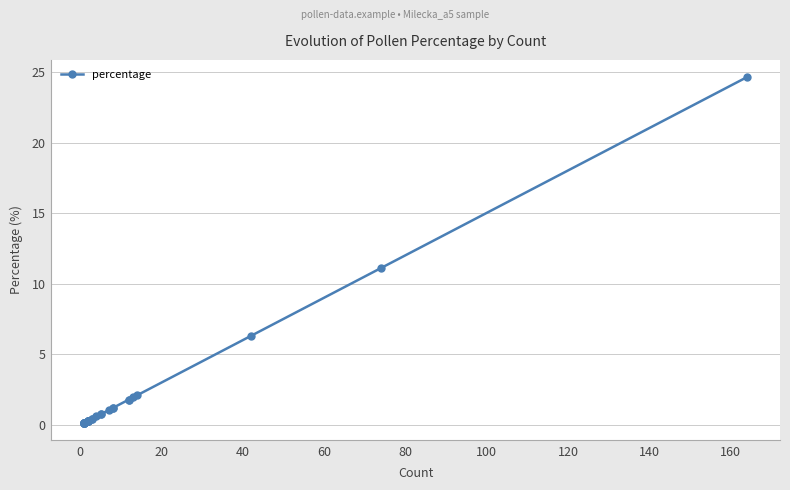

True or false: there are more than 2 points higher than both neighbors.

False